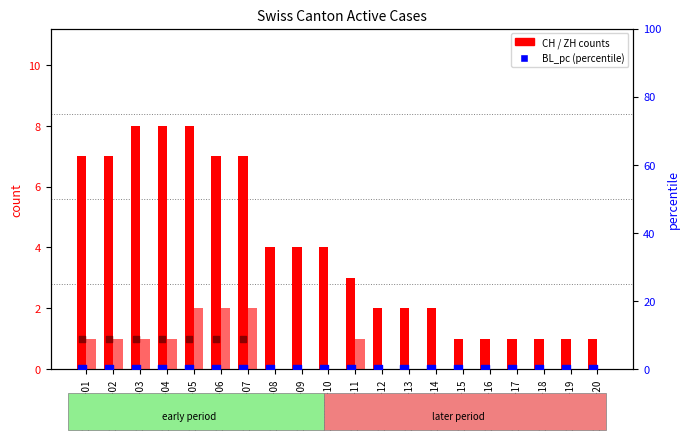

Which series has the largest Y range (max minus min)?

CH